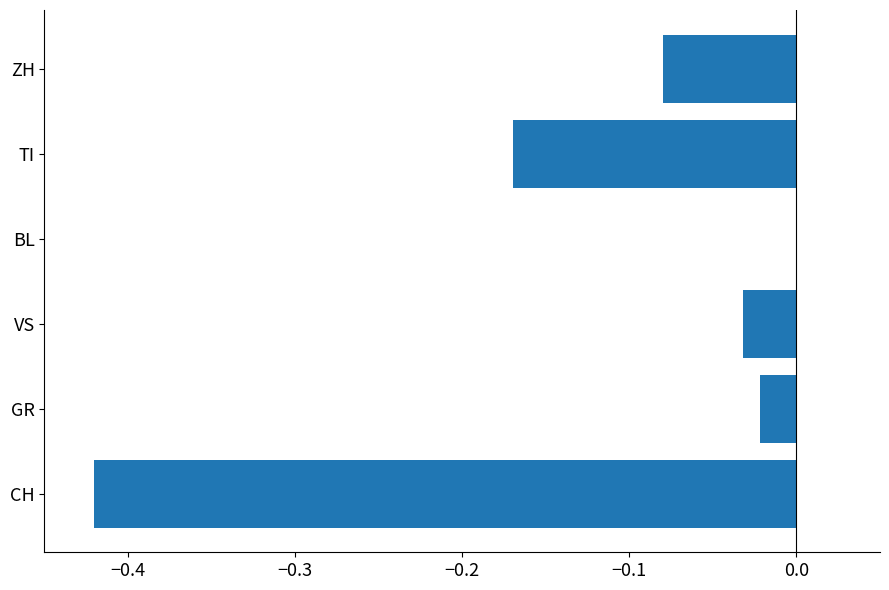

Is it true that the value at BL is 0.0?

True